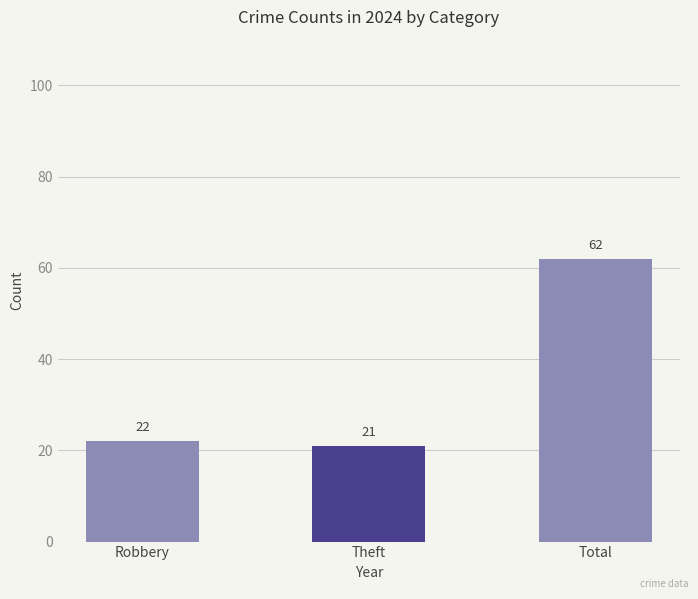

At which label is the value closest to 41?

Robbery